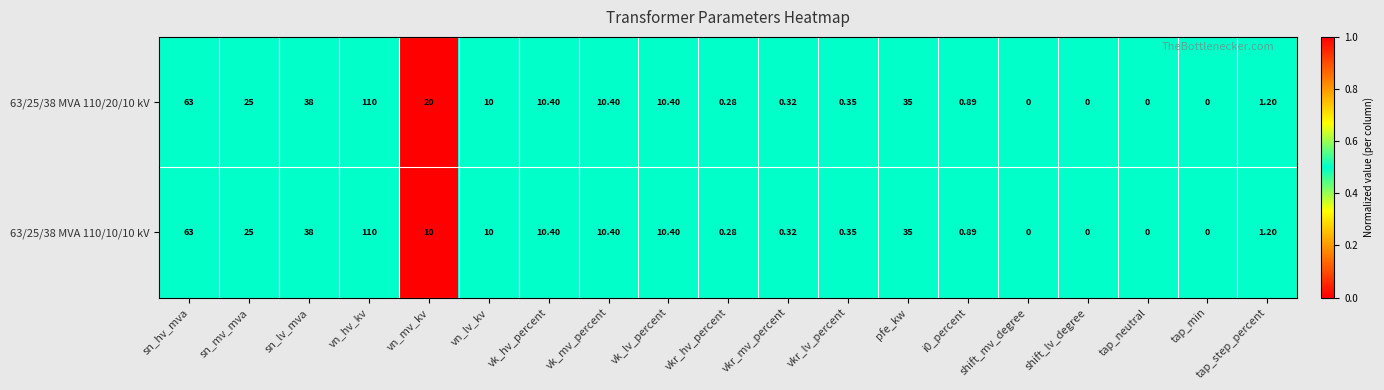

Is the value of 63/25/38 MVA 110/10/10 kV at vkr_mv_percent greater than the value of 63/25/38 MVA 110/20/10 kV at vk_mv_percent?

No